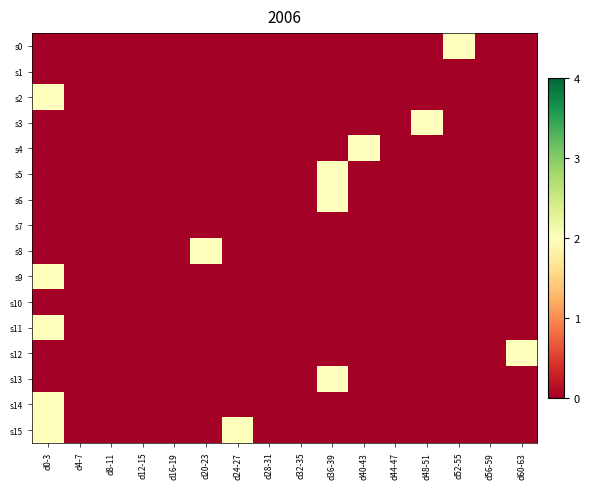

What is the maximum value shown in the chart?

2